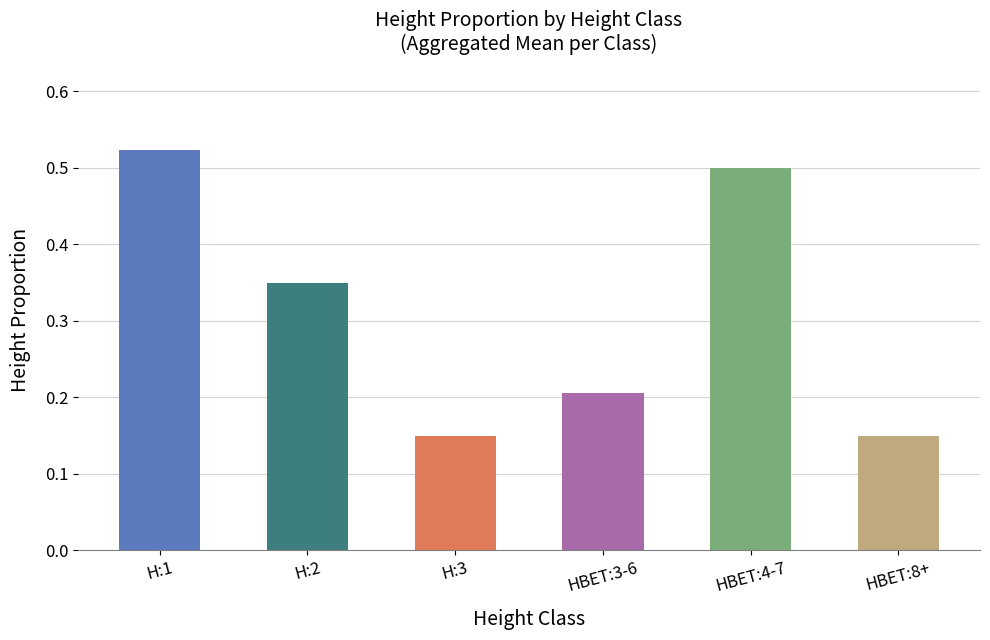

Is it true that the value at HBET:4-7 is 0.5?

True